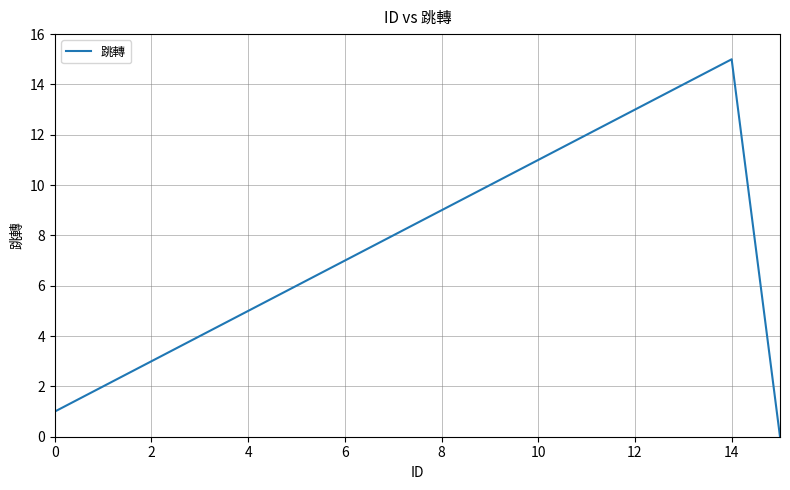

What is the greatest value displayed?

15